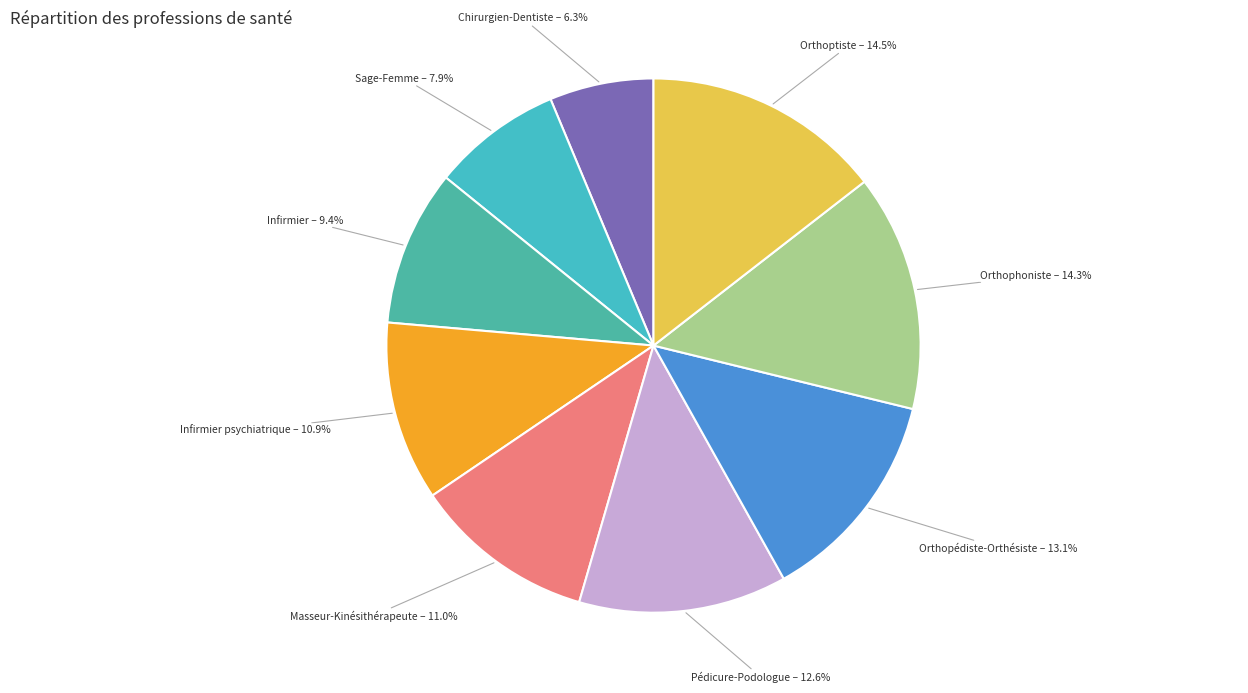

To the nearest percent, what portion does Infirmier represent?

9%